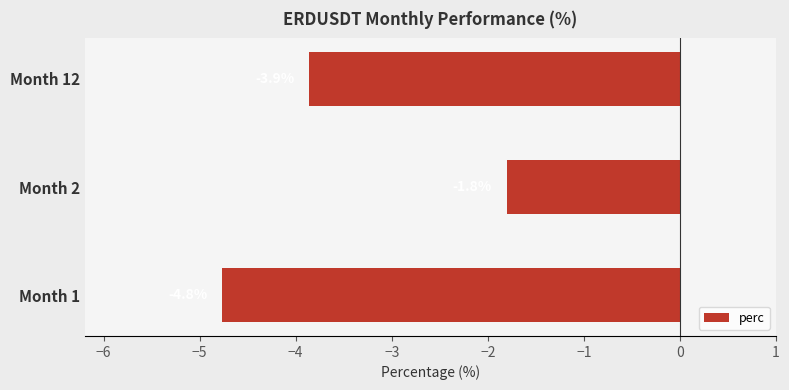

List the labels in order of value, largest first.

Month 2, Month 12, Month 1